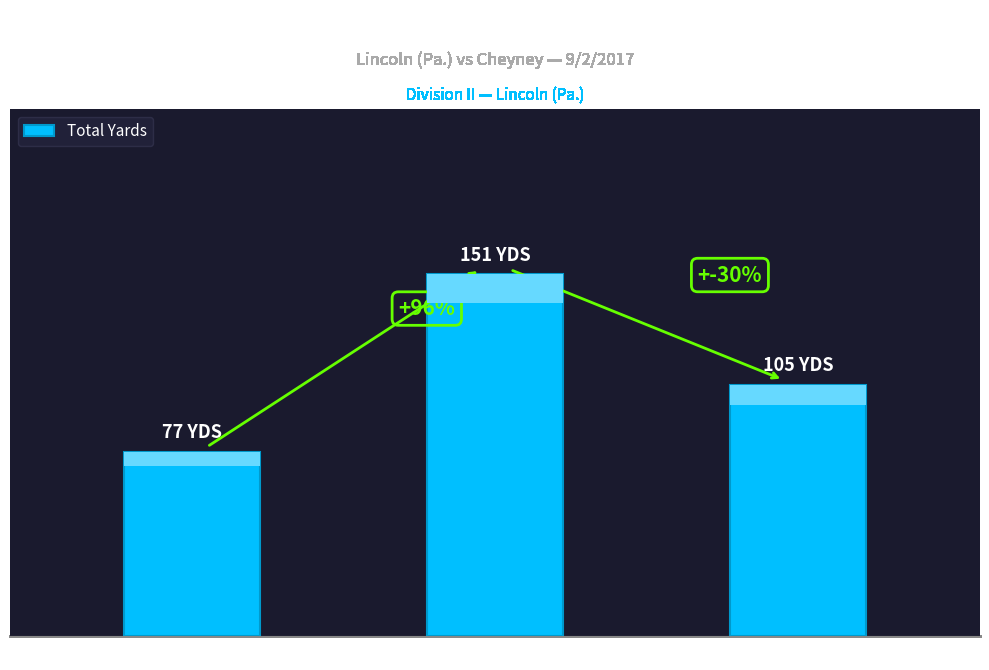

How many values are below 105?

1